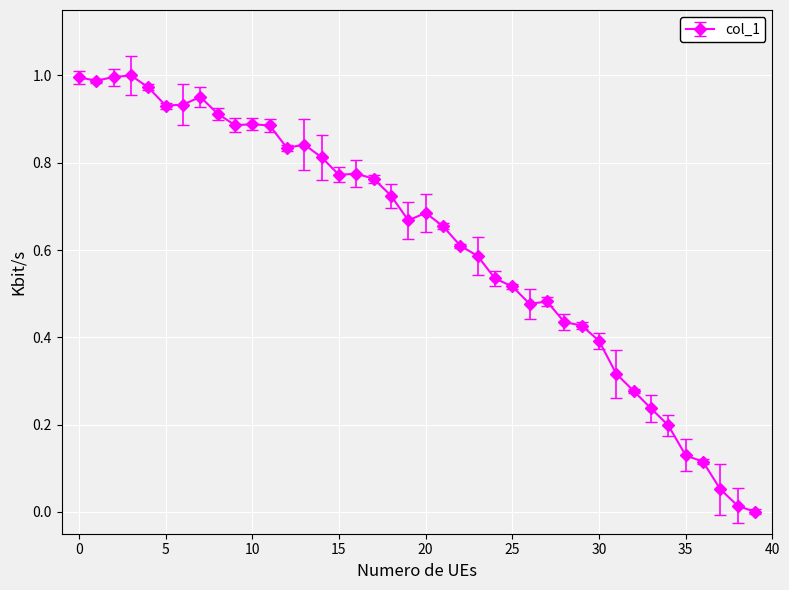

True or false: there are more than 0 points higher than both neighbors.

True